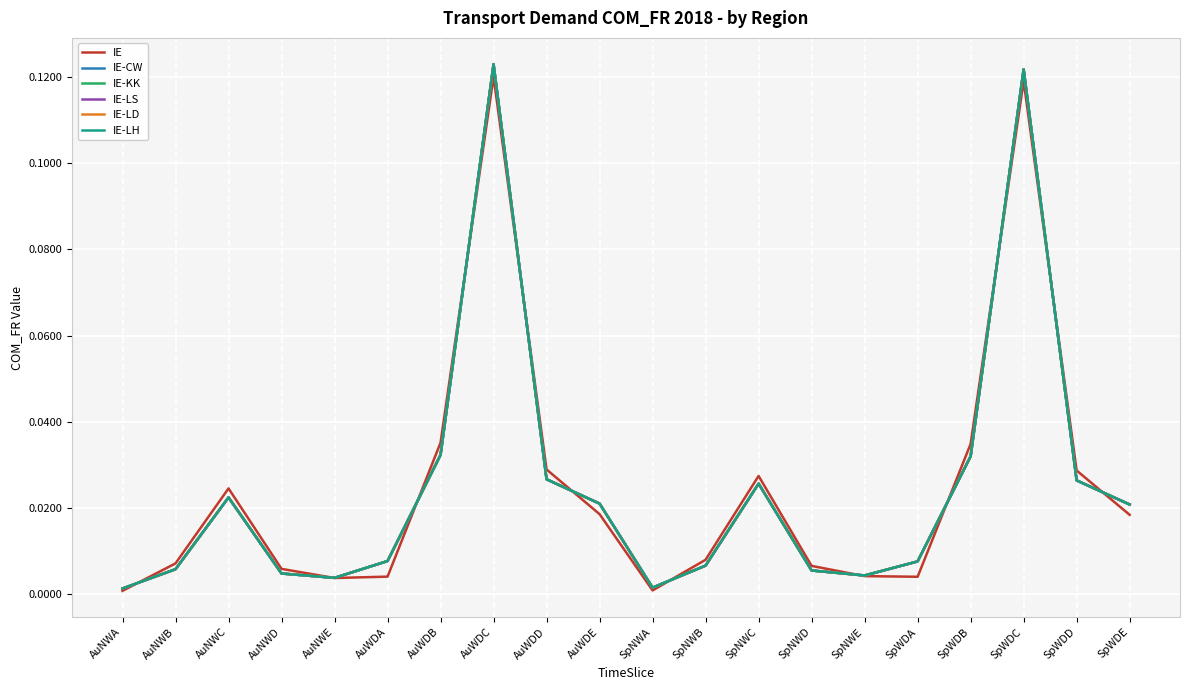

Is the value of IE-LH at AuWDB greater than the value of IE-LD at AuWDD?

Yes